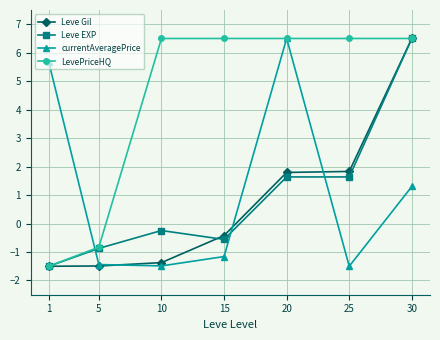

How many values in the Leve Gil series exceed 0?

3